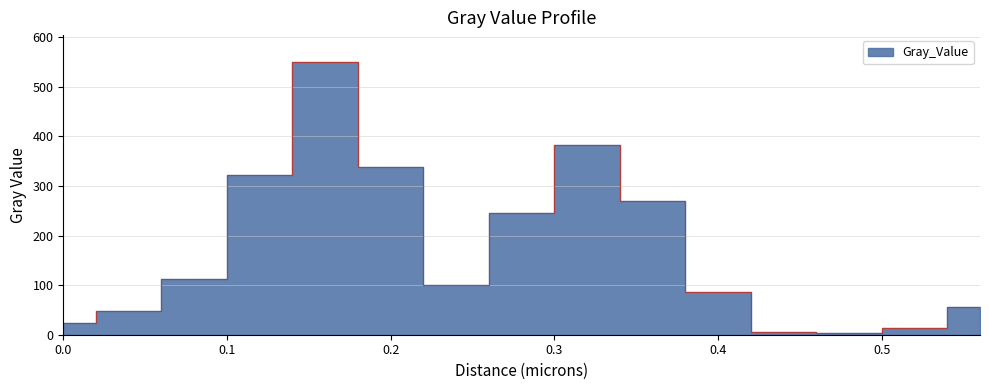

What is the label of the 9th point from the right?

0.24